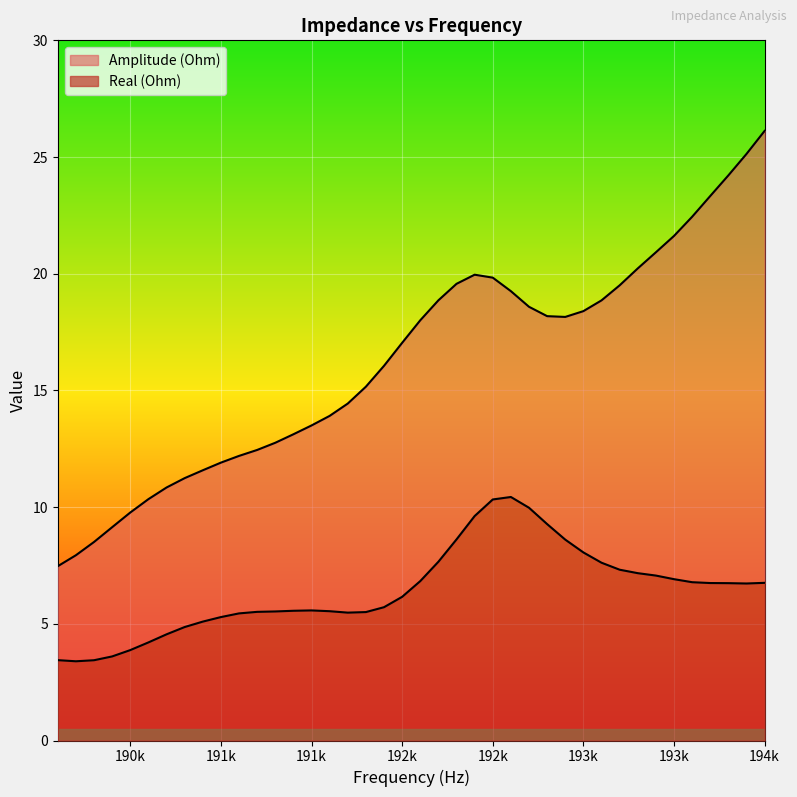

How many data points does each series have?

40